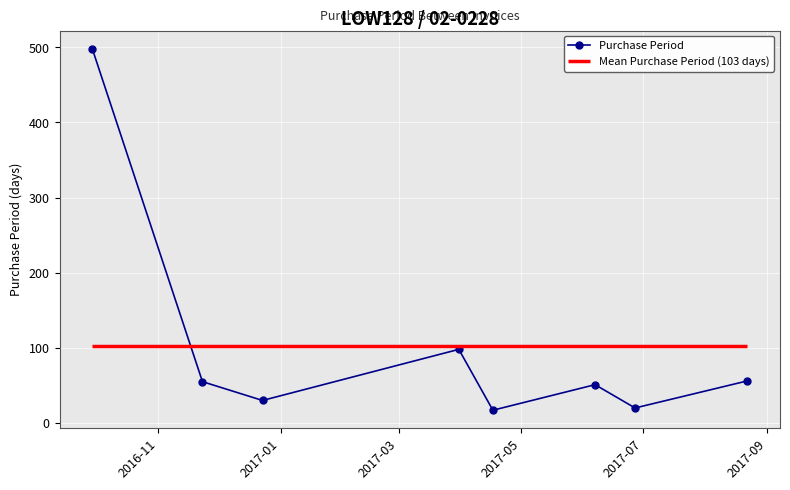

Reading left to right, what are all the values shown in this chart?

498	55	30	98	17	51	20	56